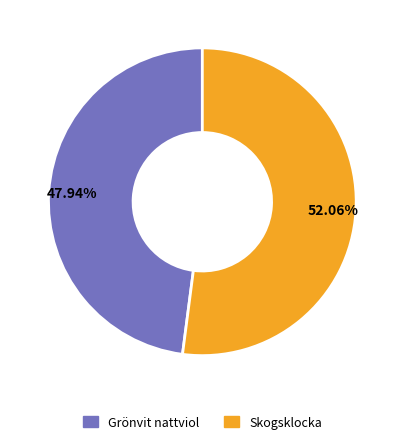

Is the sum of Skogsklocka and Grönvit nattviol greater than half?

Yes